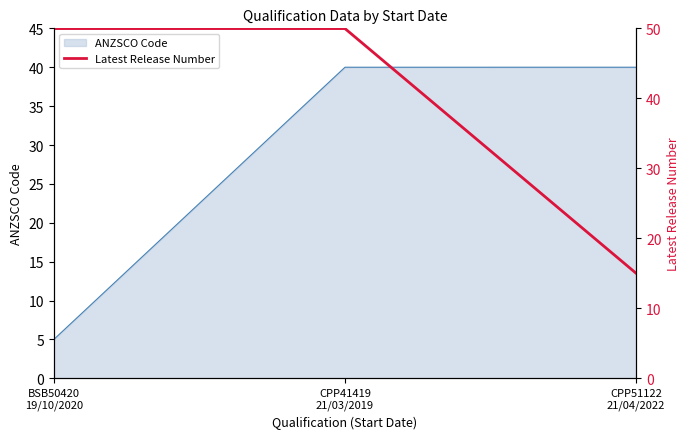

How many lines are shown in the chart?

1